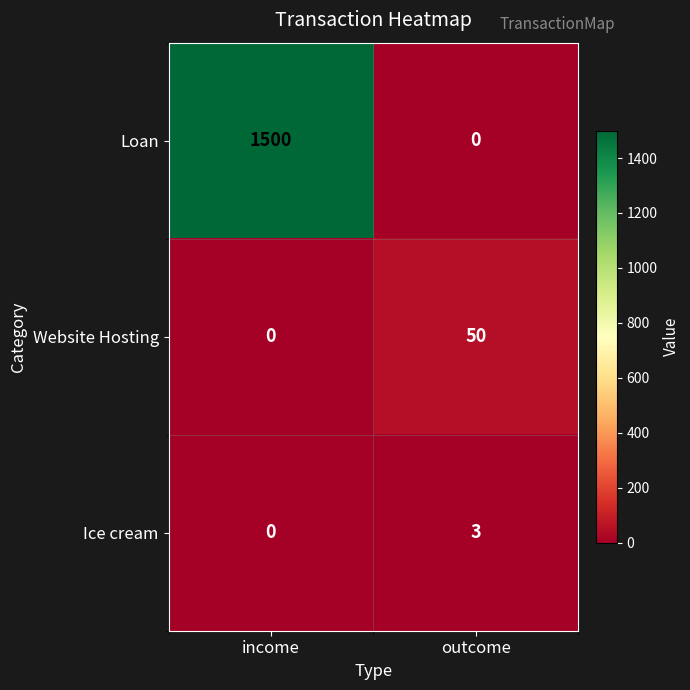

The Loan series shows 2507 at income. True or false?

False